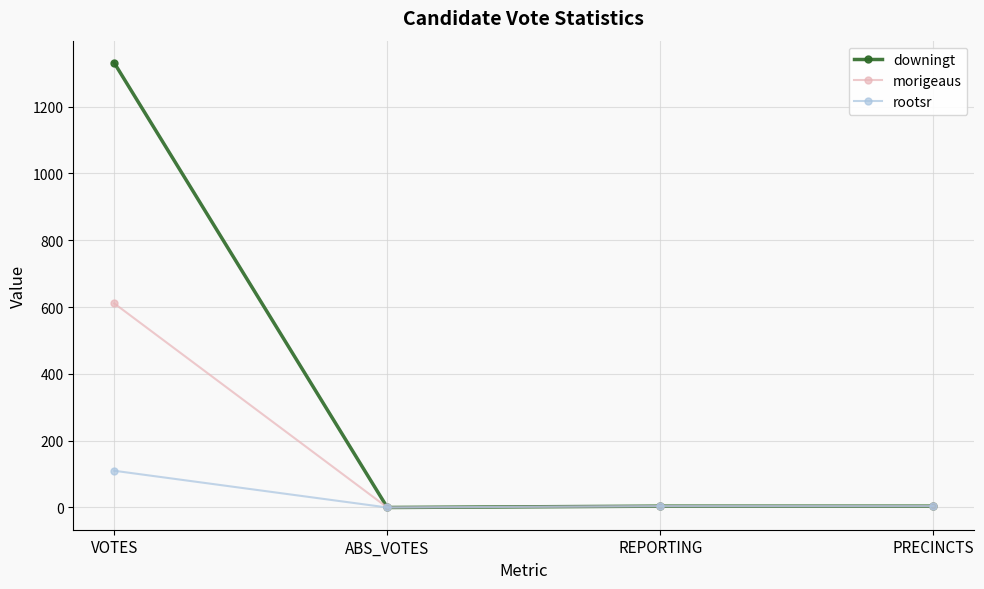

How many data points does each series have?

4